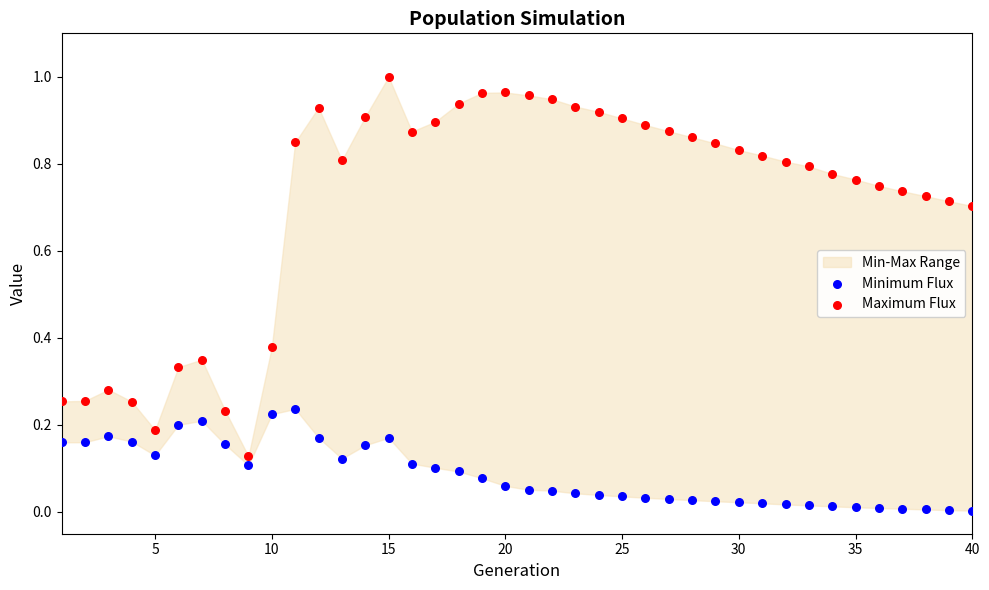

What is the X range (max minus min) for the scatter plot?

39.0